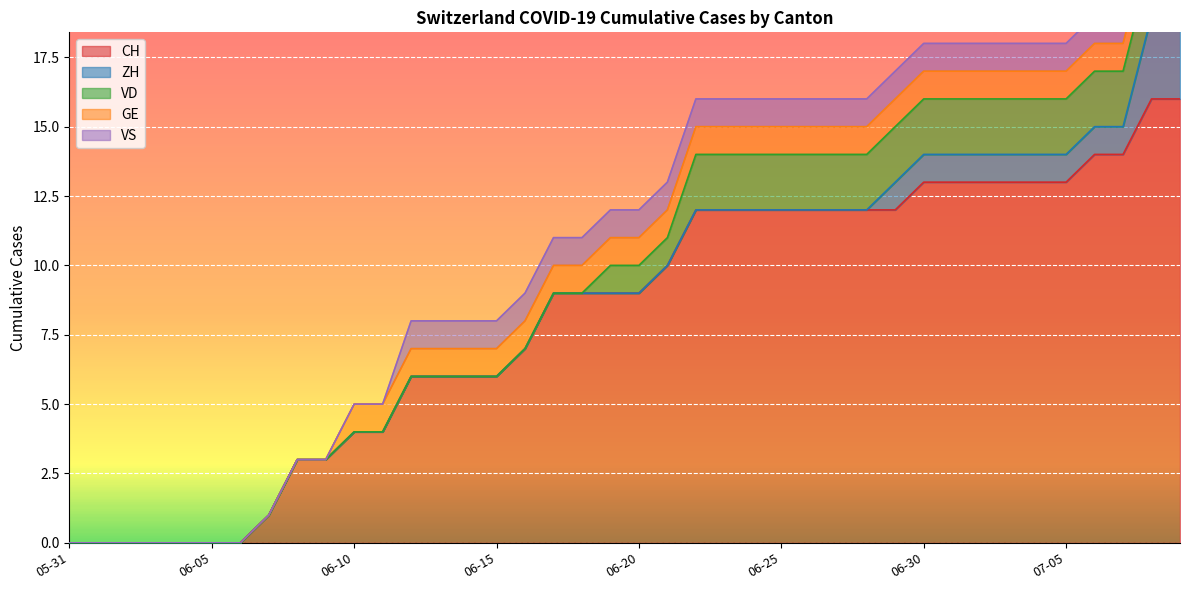

What is the difference between the maximum and second lowest values in the CH series?

16